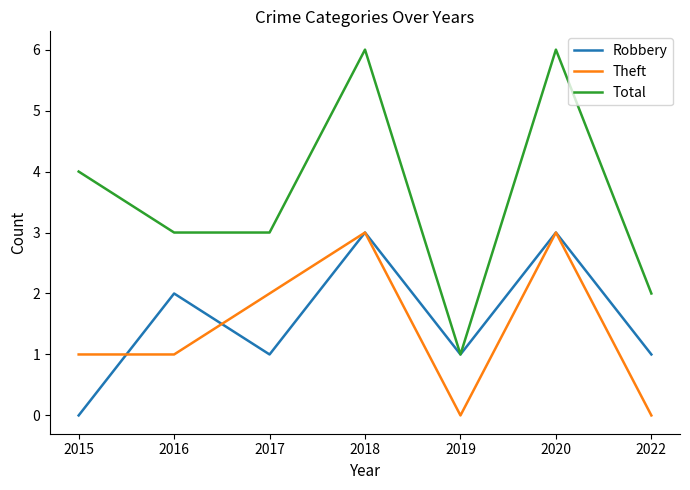

What is the difference between the highest and lowest values at 2019?

1